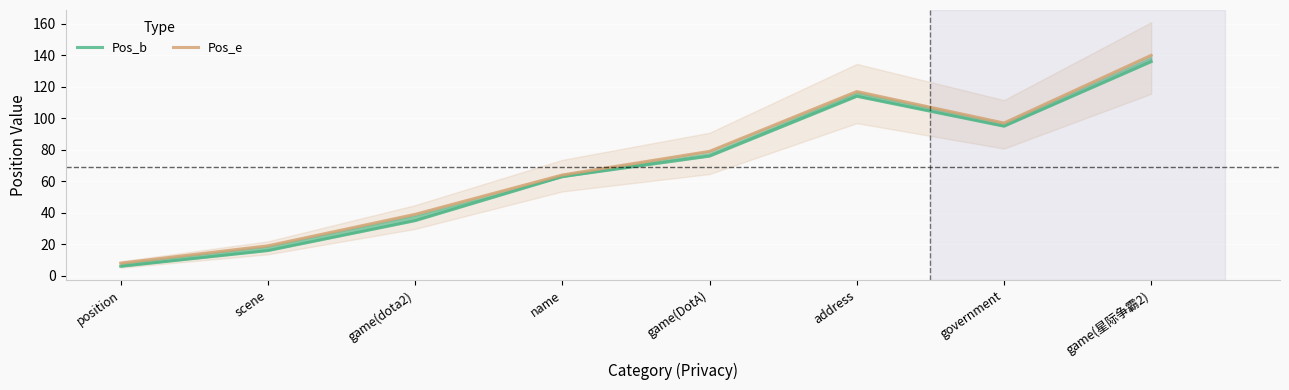

What is the sum of the Pos_e values at address and position?

125